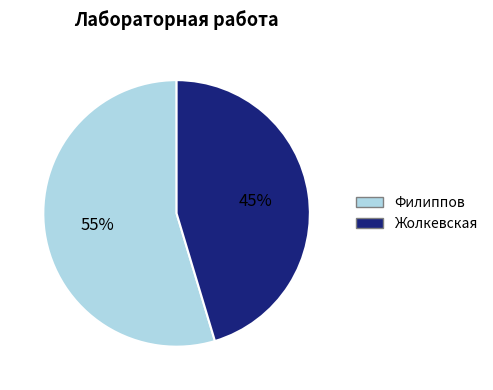

To the nearest percent, what portion does Жолкевская represent?

45%